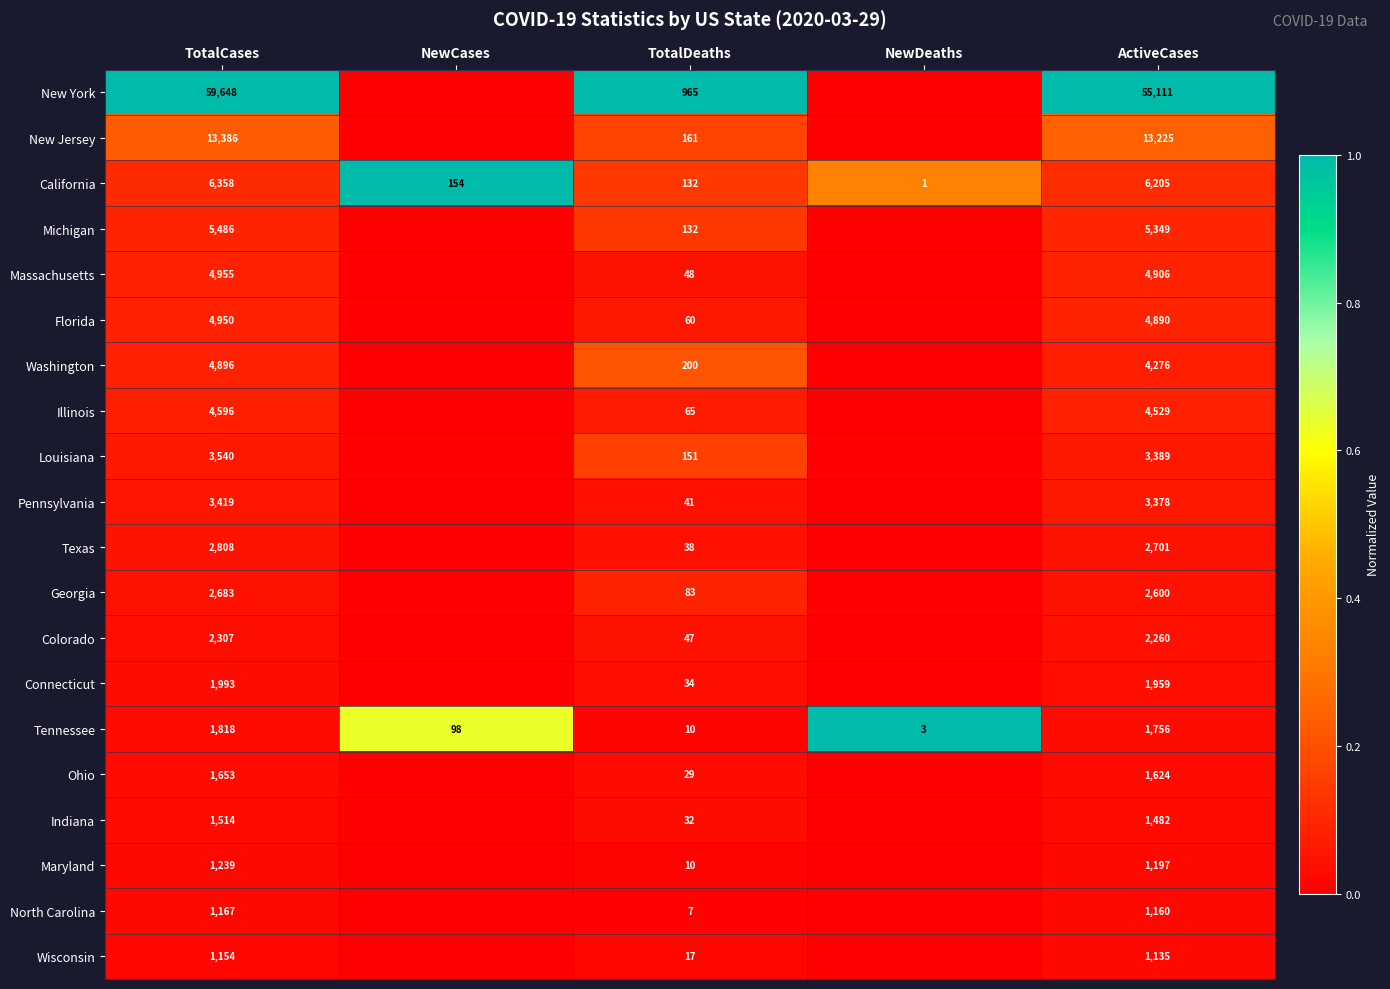

Rank the categories by Tennessee value from highest to lowest.

TotalCases, ActiveCases, NewCases, TotalDeaths, NewDeaths